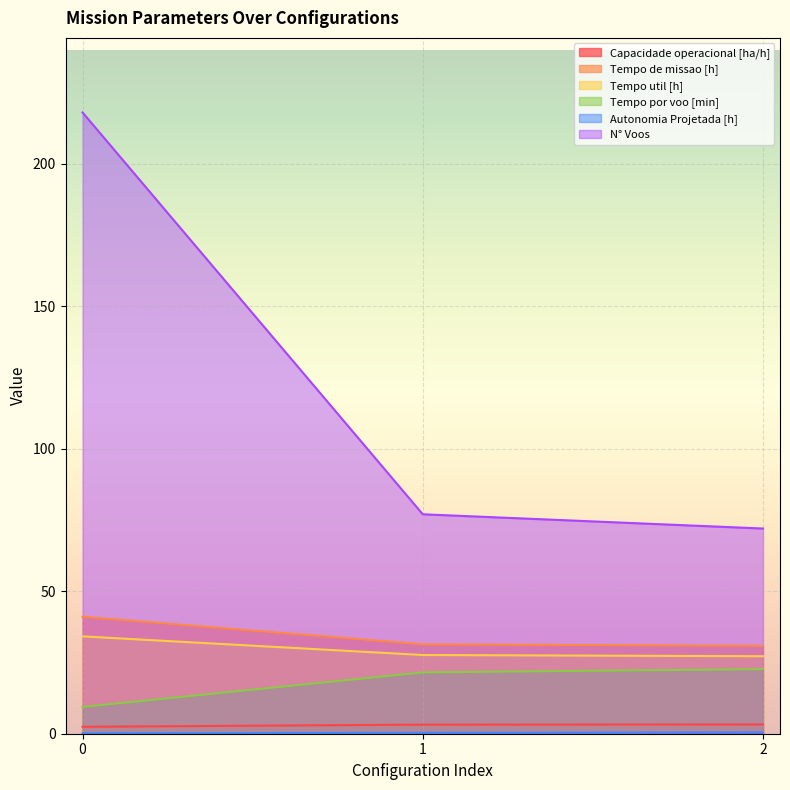

List the series in order of their peak value, highest first.

N° Voos, Tempo de missao [h], Tempo util [h], Tempo por voo [min], Capacidade operacional [ha/h], Autonomia Projetada [h]